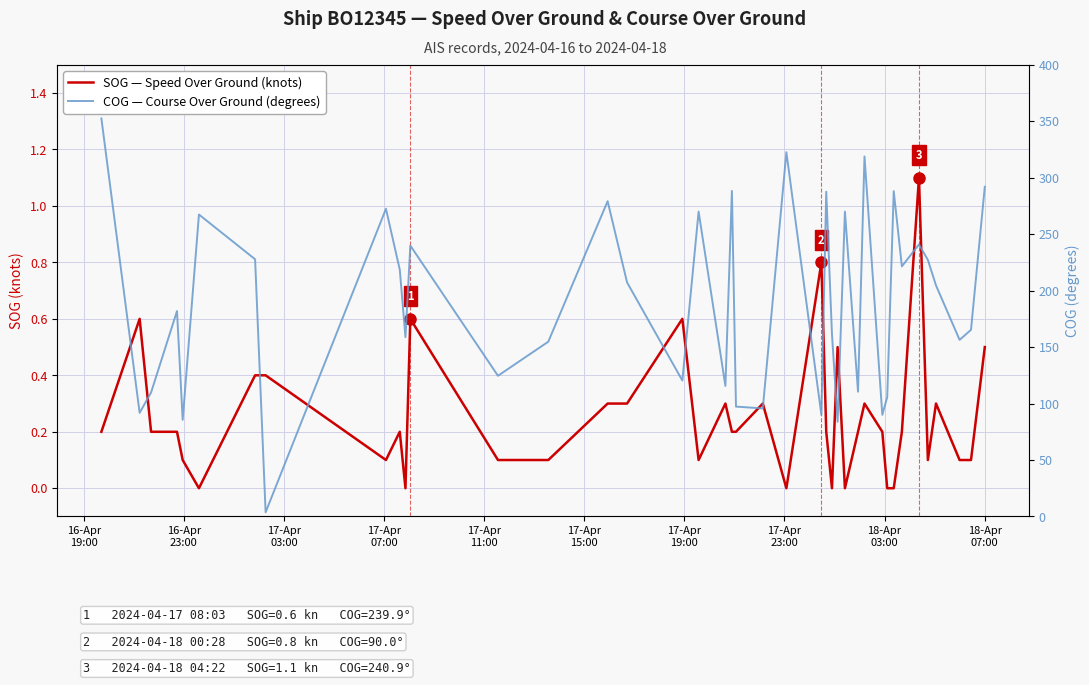

List the series in order of their overall mean, highest first.

COG — Course Over Ground (degrees), SOG — Speed Over Ground (knots)